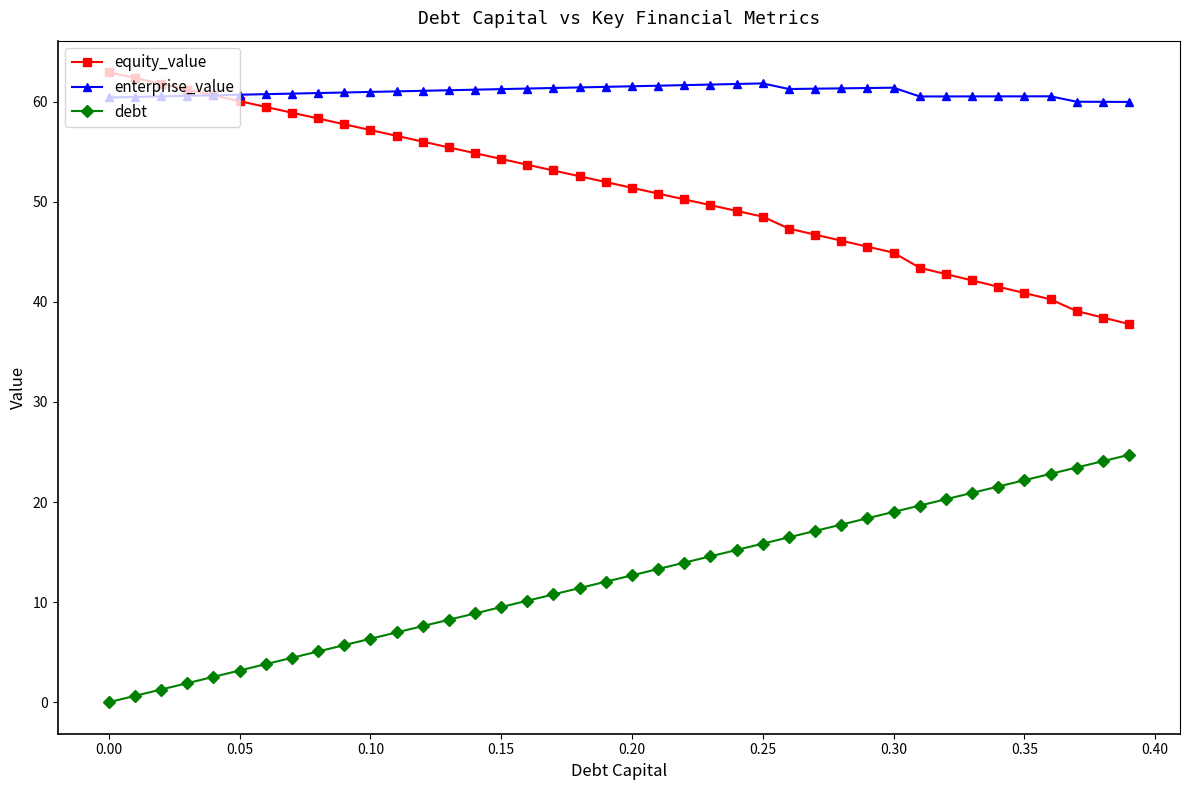

How many categories are shown in the chart?

40